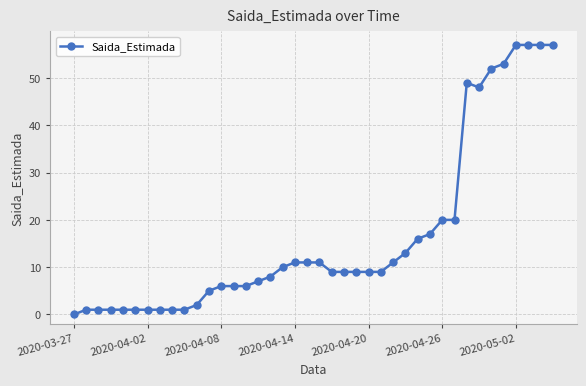

True or false: there are more than 0 points higher than both neighbors.

True